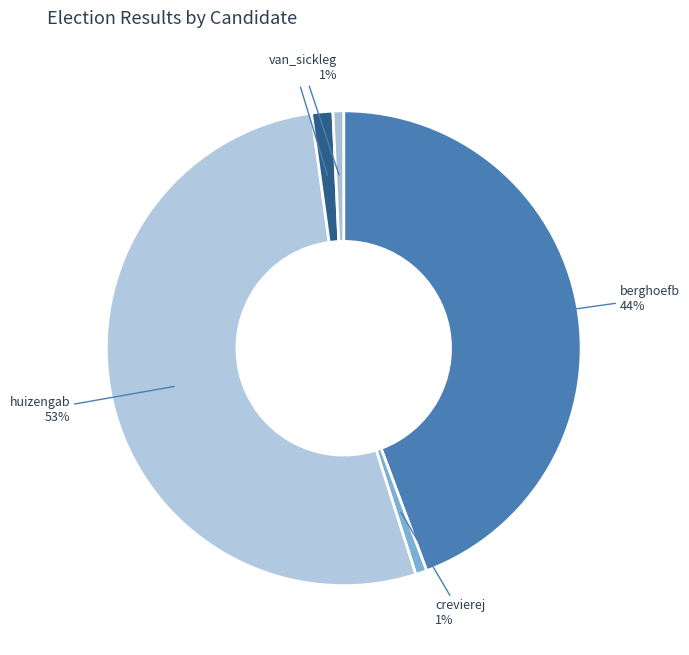

True or false: crevierej accounts for 1% of the total.

True